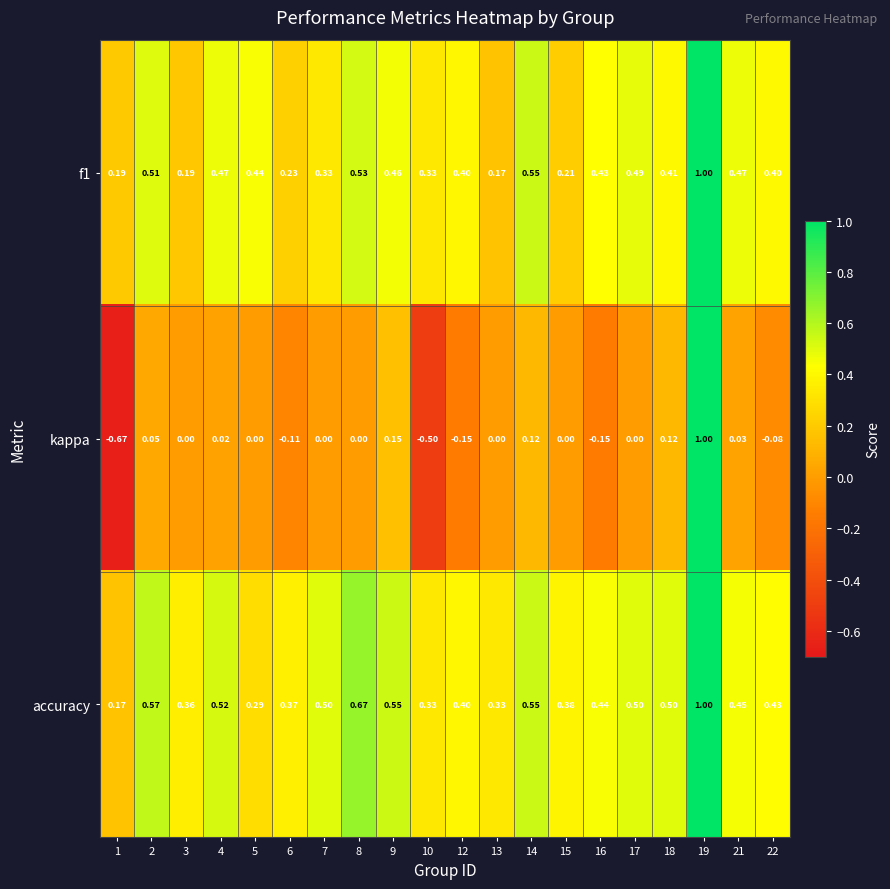

At which category is the sum across all series the highest?

19